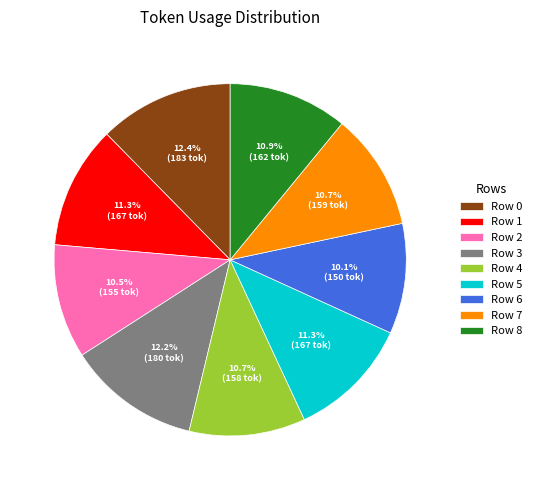

To the nearest percent, what is the combined percentage of Row 3 and Row 4?

23%